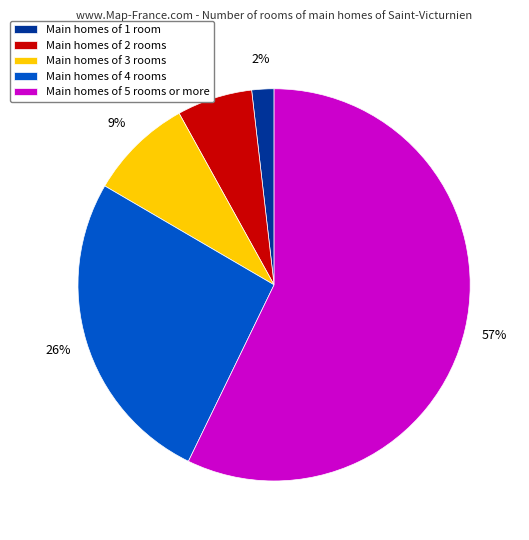

Is there any slice that represents more than half of the pie?

Yes